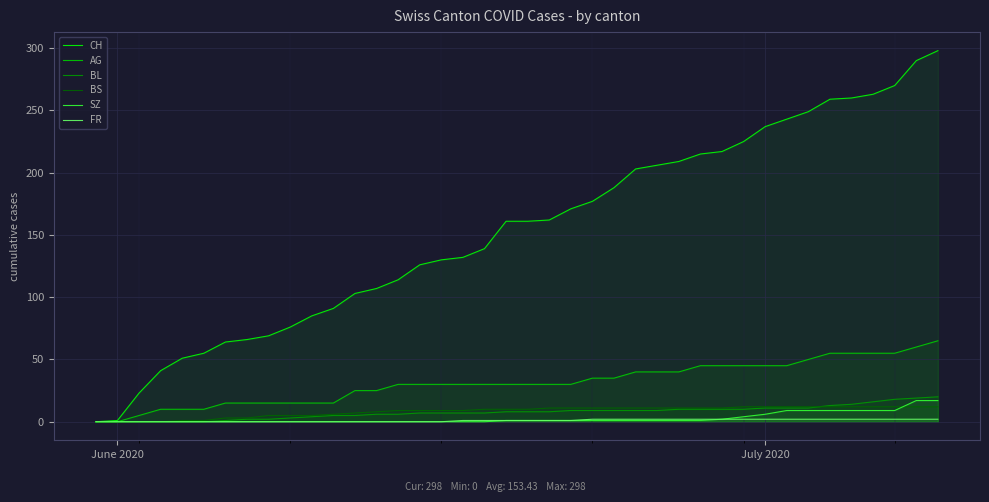

Which series has the largest total across all categories?

CH